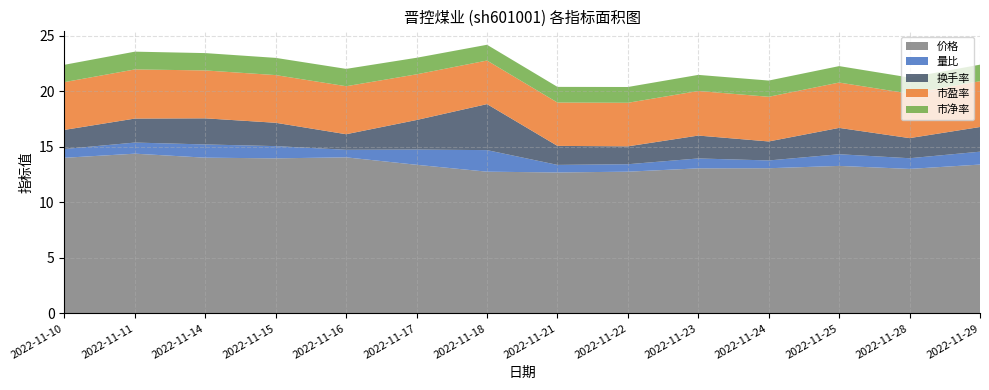

Reading left to right, transcribe all the data shown in this chart.

价格: 14.0	14.4	14.0	13.9	14.0	13.4	12.8	12.7	12.8	13.1	13.1	13.3	13.0	13.4
量比: 0.8	1.0	1.2	1.1	0.7	1.4	1.9	0.7	0.7	0.9	0.7	1.1	1.0	1.2
换手率: 1.7	2.2	2.4	2.1	1.4	2.7	4.1	1.7	1.6	2.1	1.7	2.4	1.8	2.2
市盈率: 4.3	4.4	4.3	4.3	4.3	4.1	3.9	3.9	3.9	4.0	4.0	4.1	4.0	4.1
市净率: 1.6	1.6	1.6	1.6	1.6	1.5	1.4	1.4	1.4	1.4	1.5	1.5	1.4	1.5